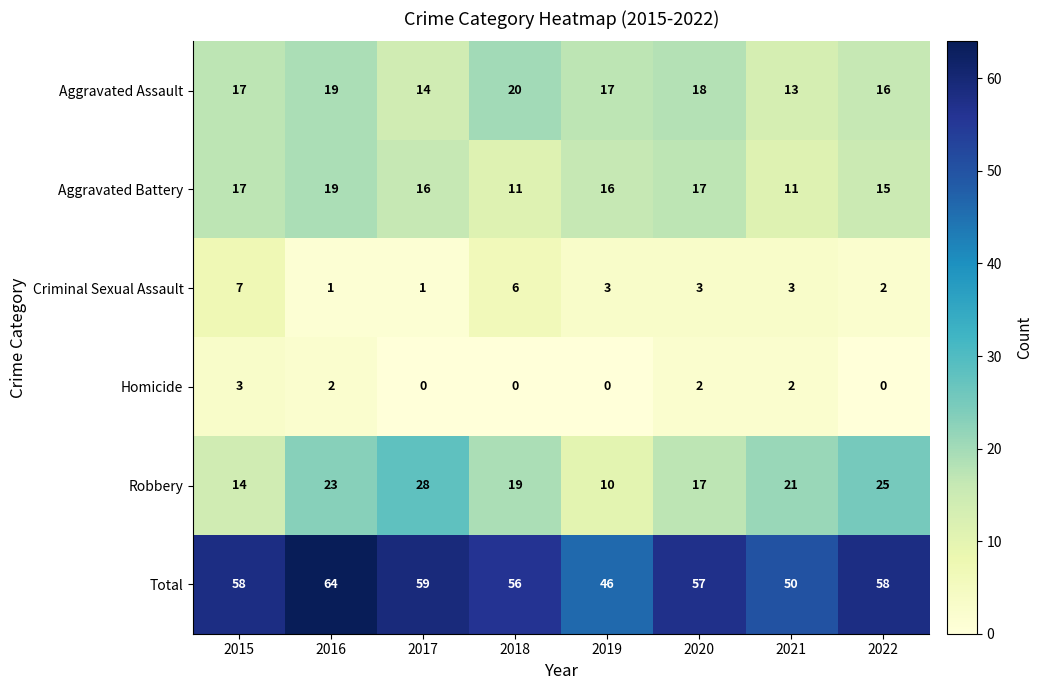

What is the sum of the Total values at 2021 and 2018?

106